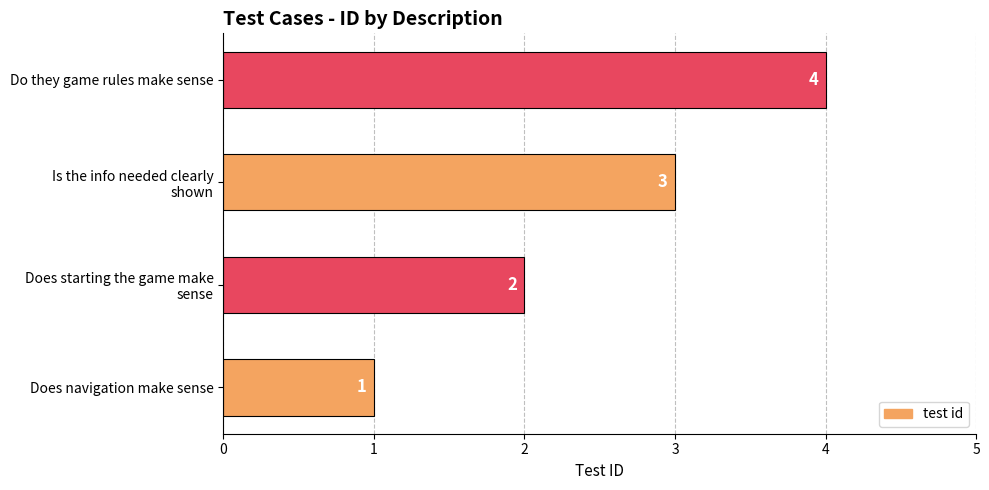

How many values are below 3?

2